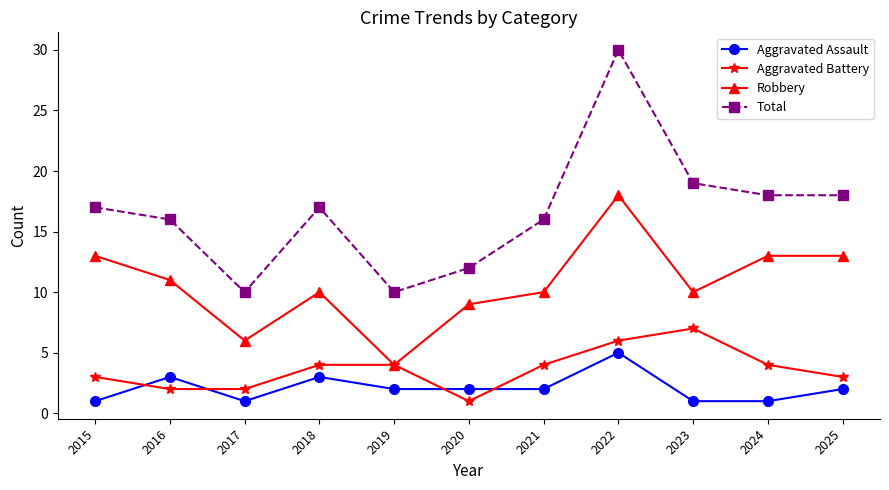

At 2015, list the series in order from smallest to largest.

Aggravated Assault, Aggravated Battery, Robbery, Total